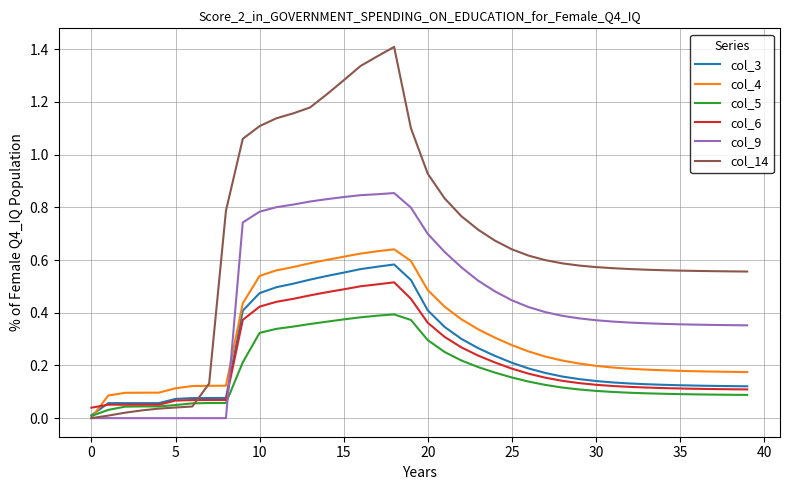

Which series has the largest total across all categories?

col_14